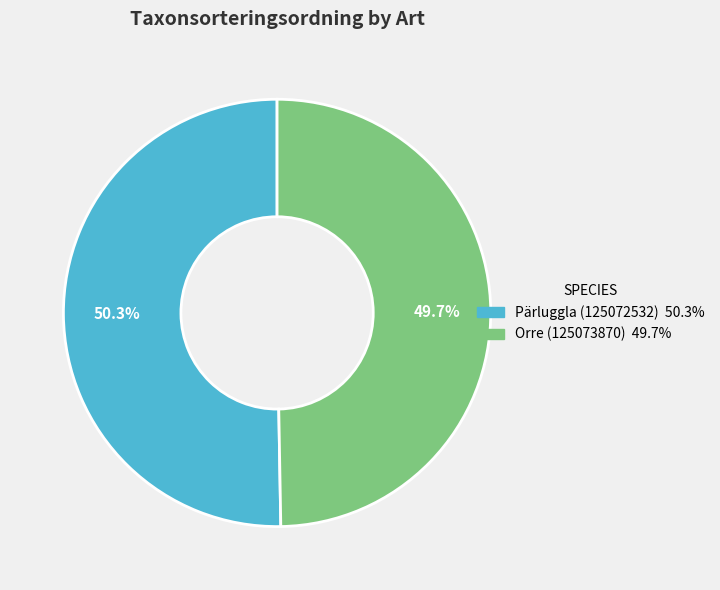

Is the sum of Orre (125073870) and Pärluggla (125072532) greater than half?

Yes